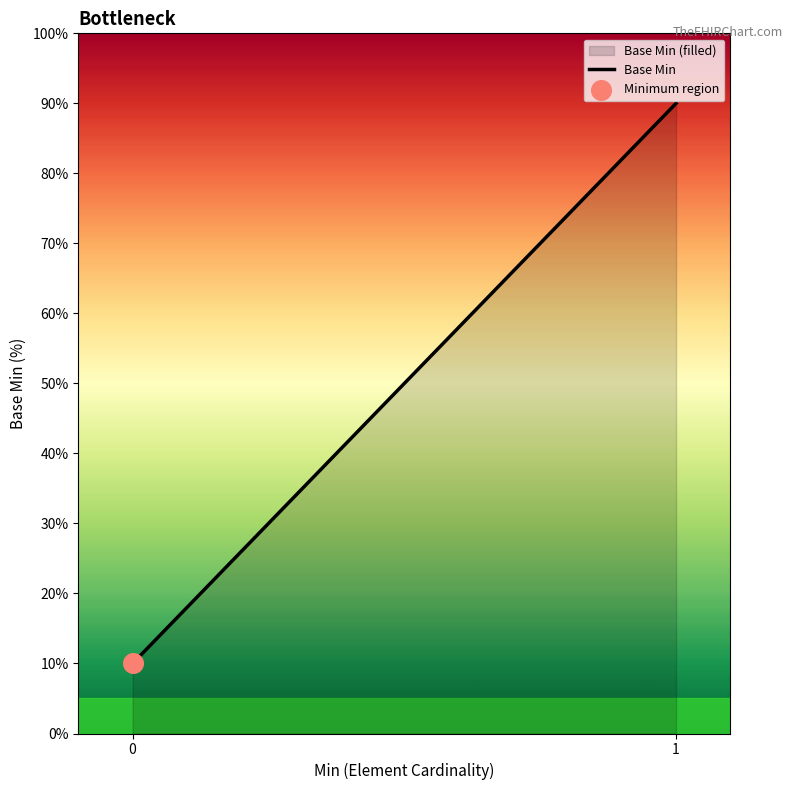

Which has a higher value, 0 or 1?

1